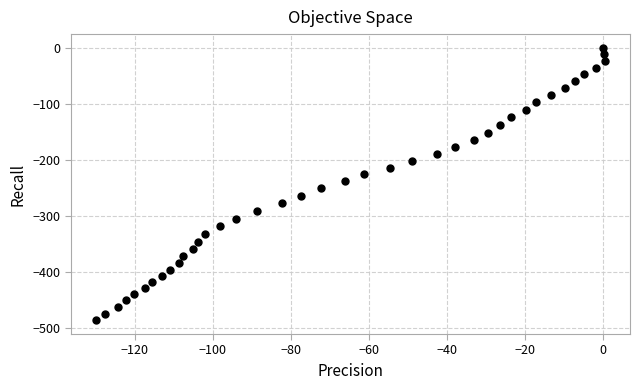

What is the range of X values (max minus min)?

130.4